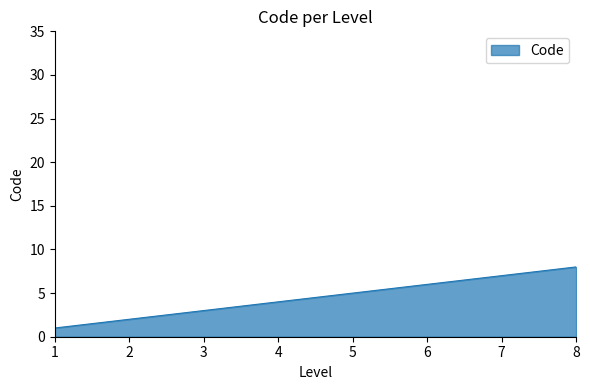

What is the maximum value shown in the chart?

8